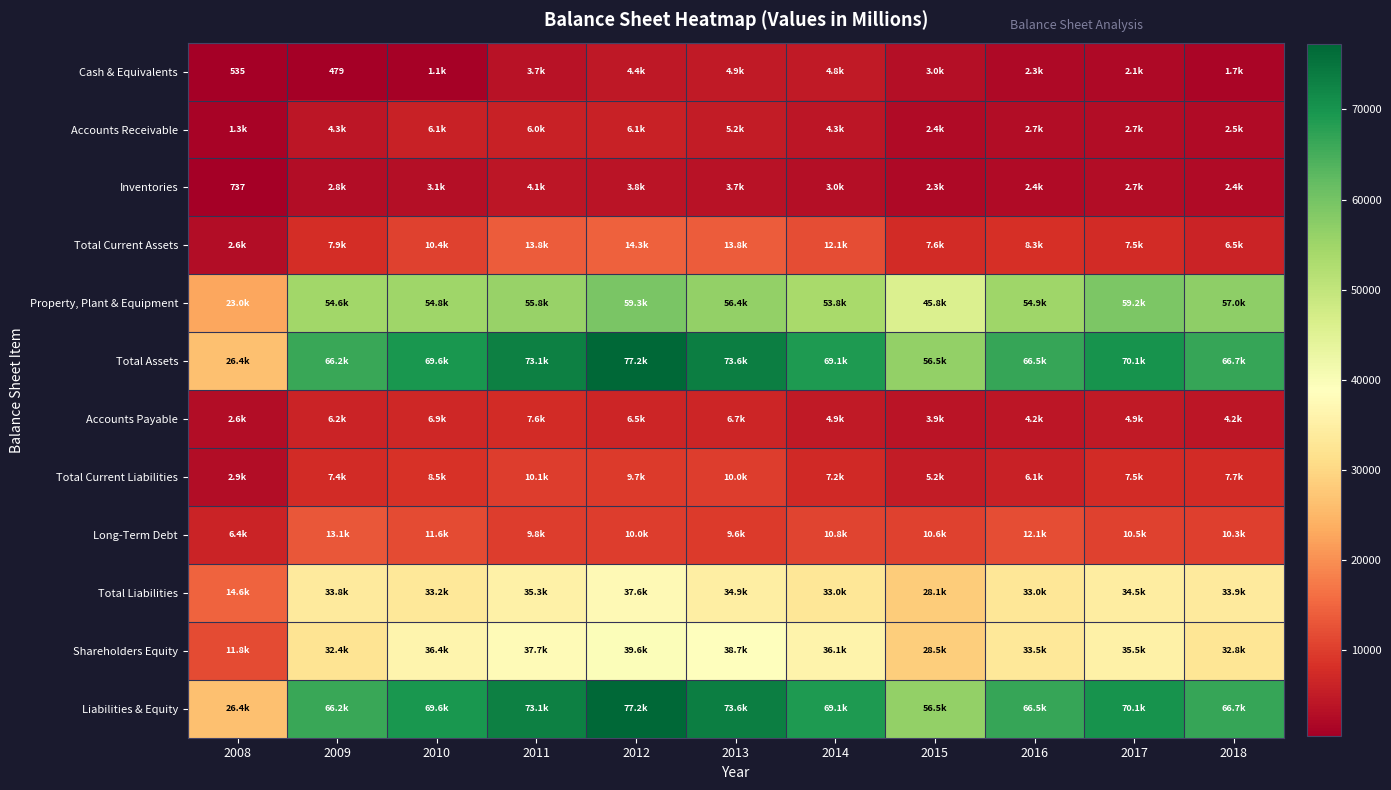

True or false: Inventories has a value of 1675 at 2014.

False